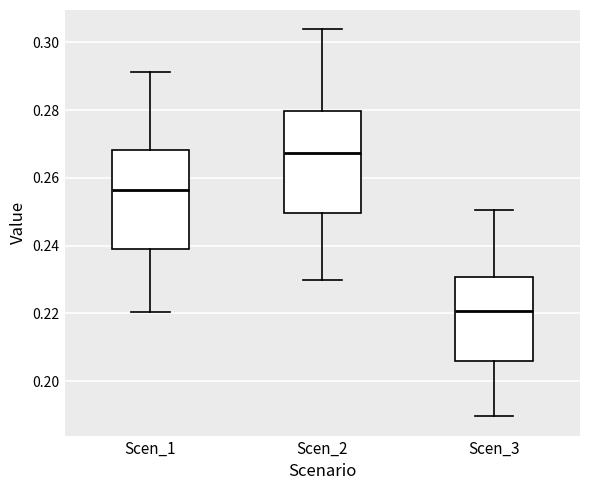

Reading left to right, transcribe this box plot: for each box, give where its median line is, the range the box spans, and where its two whiskers end, as read against the y-axis. The values are not printed on the chart, so give them approximately, as read against the axis.

Scen_1: median 0.256, box 0.240 to 0.268, whiskers 0.220 to 0.292
Scen_2: median 0.268, box 0.250 to 0.280, whiskers 0.230 to 0.304
Scen_3: median 0.220, box 0.206 to 0.230, whiskers 0.190 to 0.250